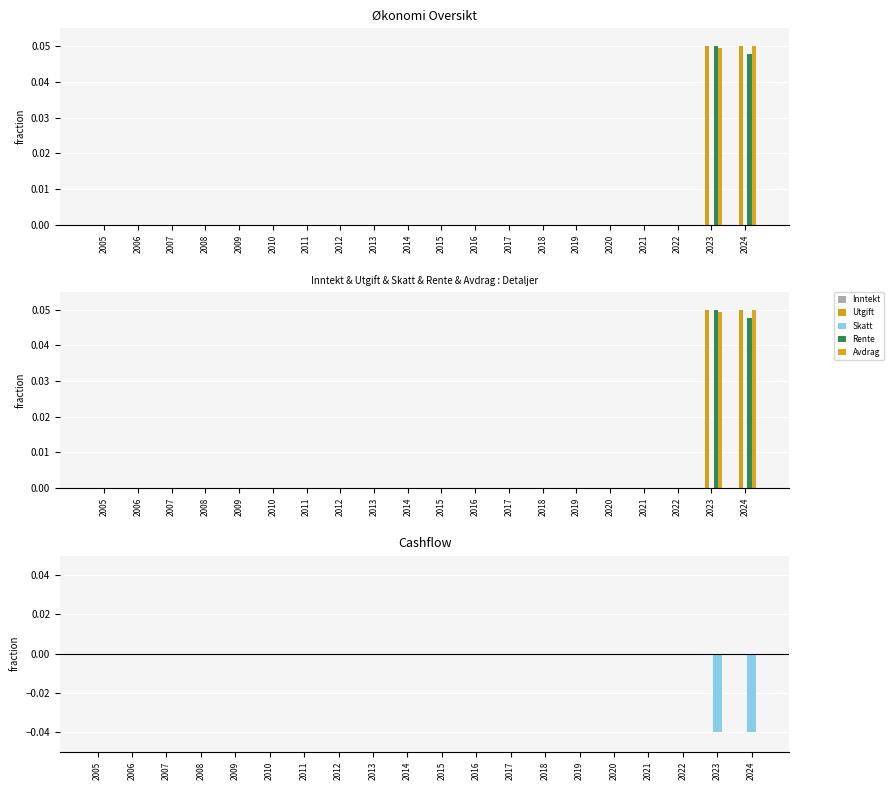

What is the sum of all Avdrag values?

0.1